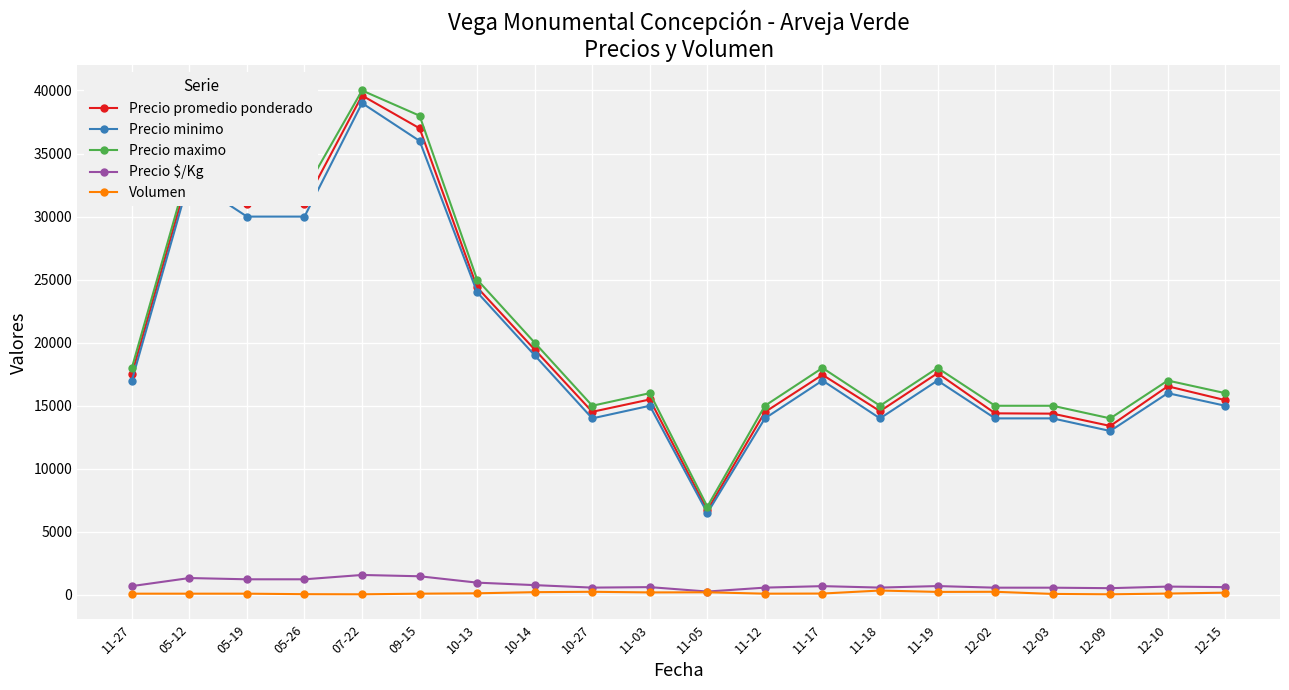

The Precio maximo series shows 20187 at 05-26. True or false?

False